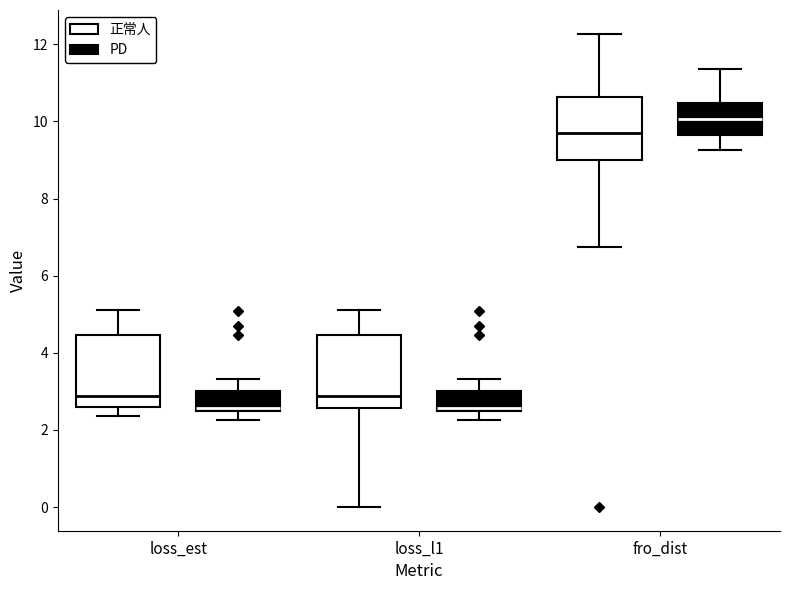

Reading left to right, read every box against the y-axis: the position of its median line, the range the box covers, and the ends of its whiskers. The values are not printed on the chart, so give them approximately, as read against the axis.

loss_est (正常人): median 2.8, box 2.6 to 4.4, whiskers 2.4 to 5.2
loss_est (PD): median 2.6, box 2.4 to 3.0, whiskers 2.2 to 3.4
loss_l1 (正常人): median 2.8, box 2.6 to 4.4, whiskers 0.0 to 5.2
loss_l1 (PD): median 2.6, box 2.4 to 3.0, whiskers 2.2 to 3.4
fro_dist (正常人): median 9.8, box 9.0 to 10.6, whiskers 6.8 to 12.2
fro_dist (PD): median 10.0, box 9.6 to 10.4, whiskers 9.2 to 11.4